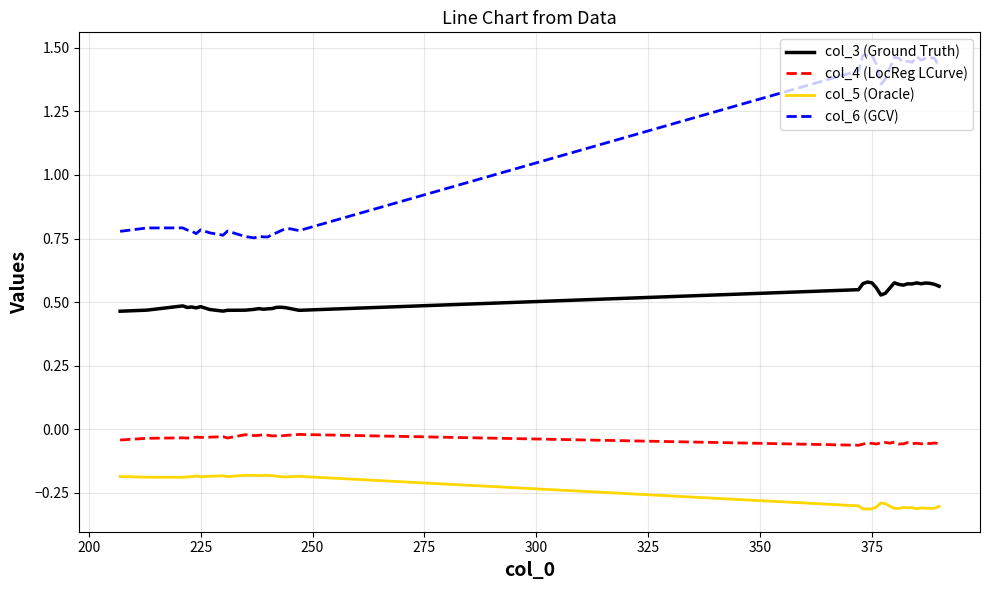

Which series has the largest total across all categories?

col_6 (GCV)